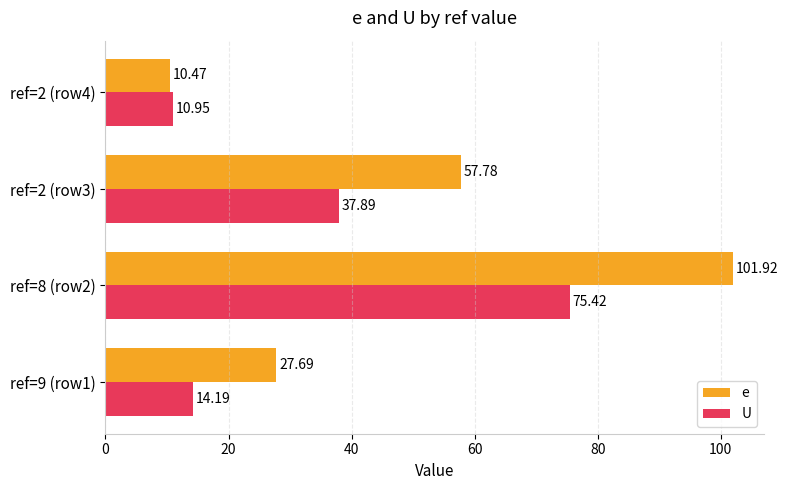

At how many categories does at least one series exceed 22?

3